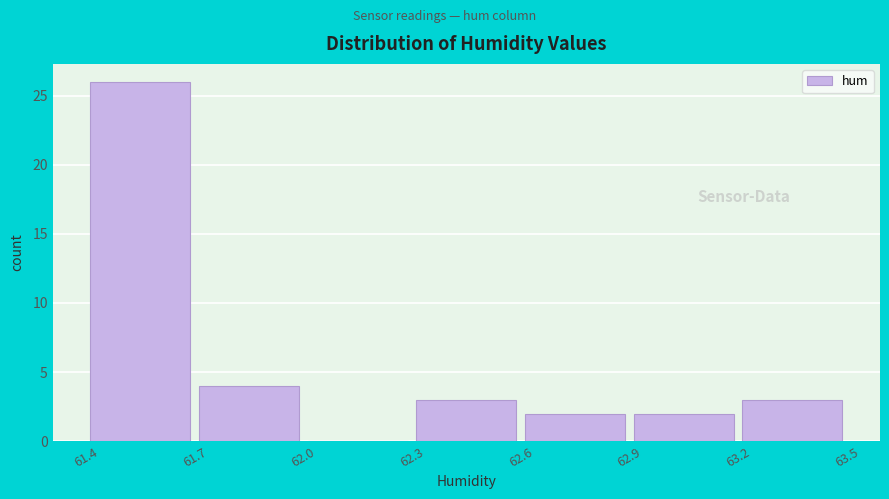

Reading left to right, transcribe this chart: for each bar, give the range it covers on the x-axis and its height. The values are not printed on the chart, so give them approximately, as read against the axis.

61.4 to 61.7: 26
61.7 to 62.0: 4
62.0 to 62.3: 0
62.3 to 62.6: 3
62.6 to 62.9: 2
62.9 to 63.2: 2
63.2 to 63.5: 3